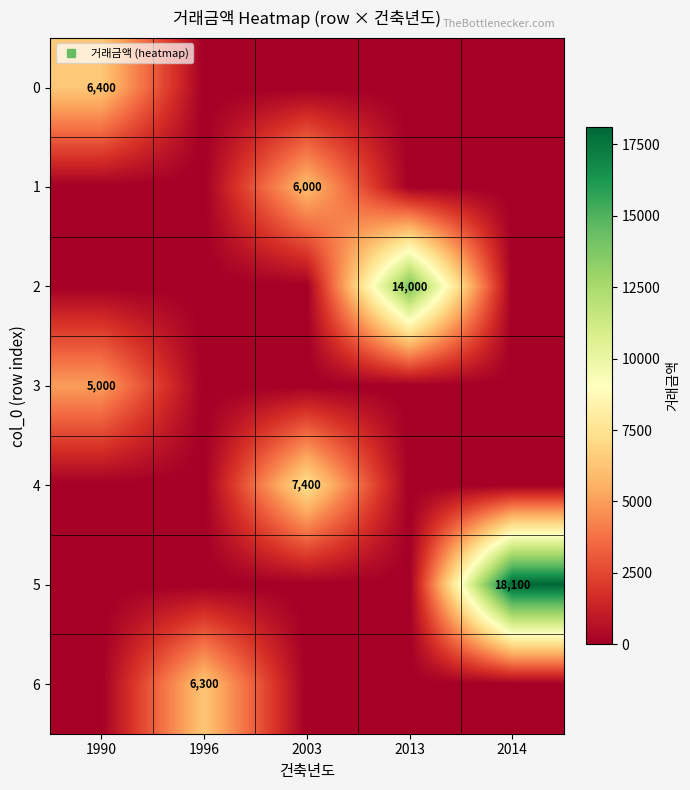

The 0 series shows 1979 at 1996. True or false?

False